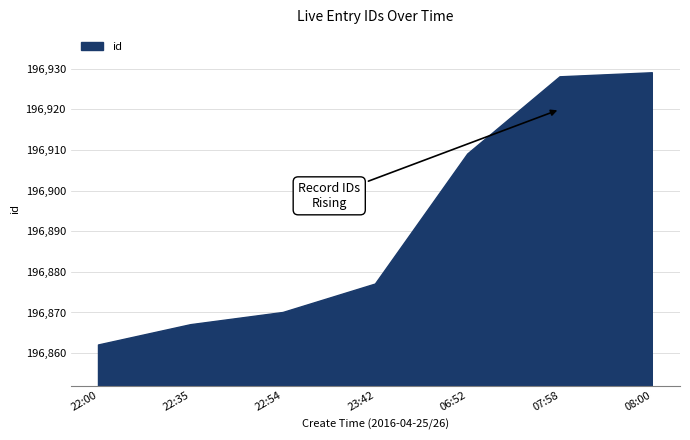

What is the difference between the values at 2016-04-25 23:42 and 2016-04-26 06:52?

32